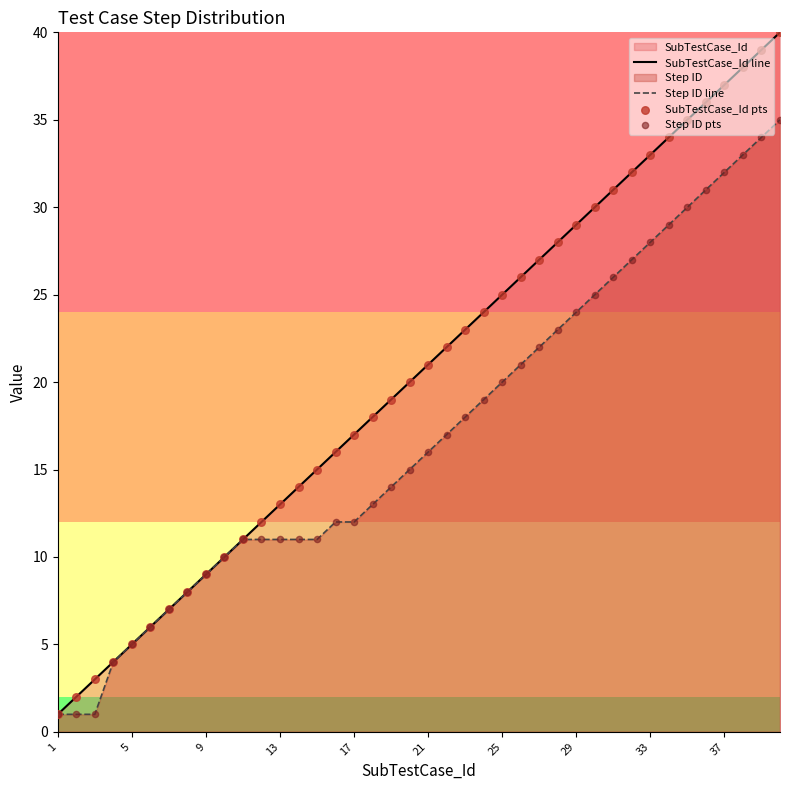

Which series has the largest total across all categories?

SubTestCase_Id line